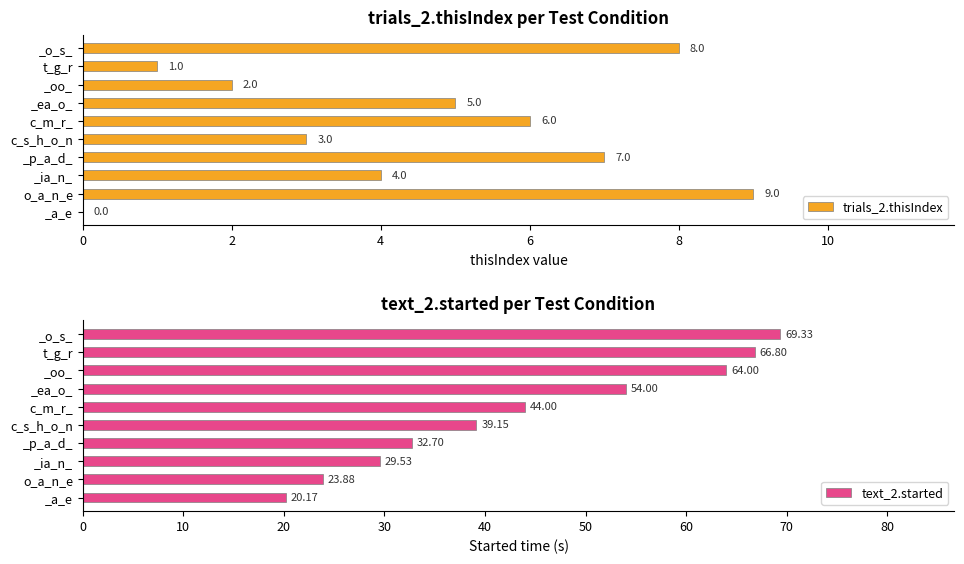

Reading left to right, extract all data points from this chart.

trials_2.thisIndex: 0.0	9.0	4.0	7.0	3.0	6.0	5.0	2.0	1.0	8.0
text_2.started: 20.2	23.9	29.5	32.7	39.1	44.0	54.0	64.0	66.8	69.3